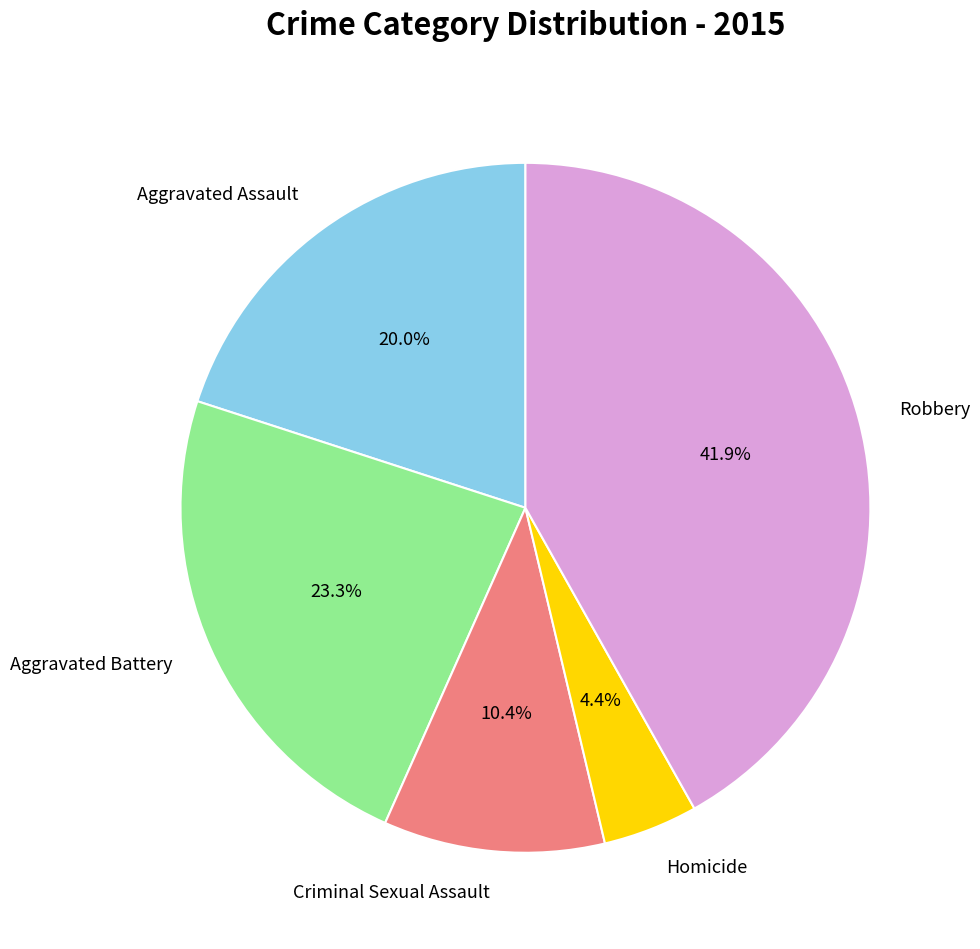

What is the ratio of the value at Criminal Sexual Assault to the value at Aggravated Battery?

0.4